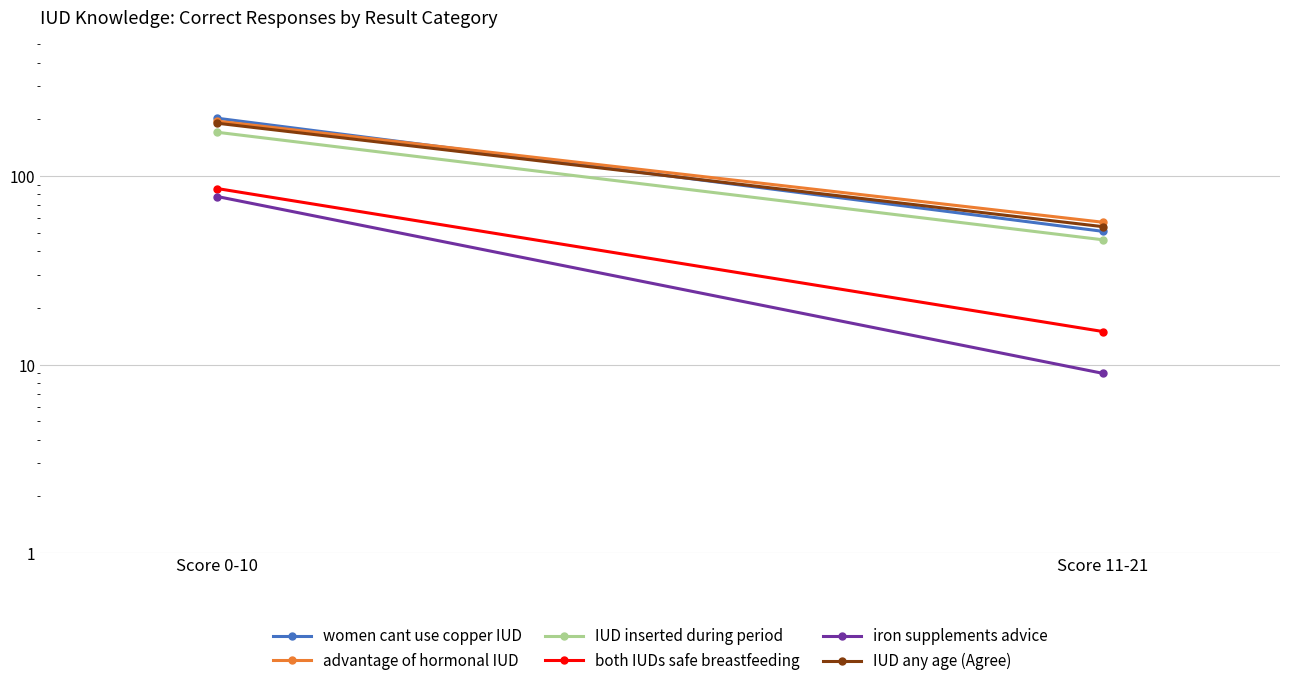

What is the average value of the IUD any age (Agree) series?

122